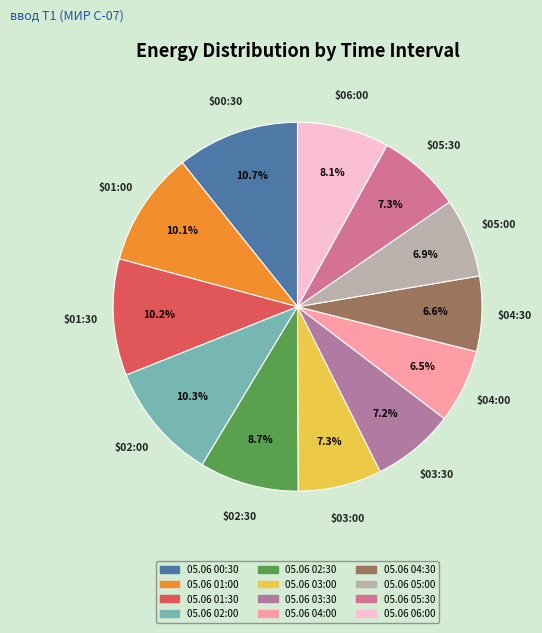

Is the sum of 05.06 02:30 and 05.06 02:00 greater than half?

No